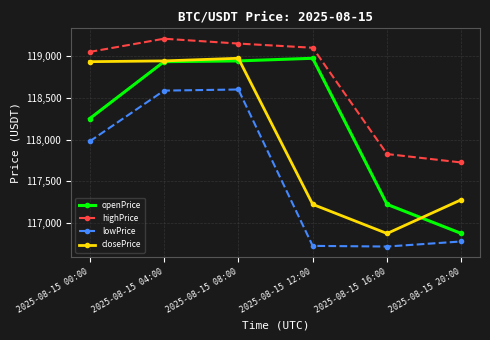

What position from the left is 2025-08-15 20:00?

6